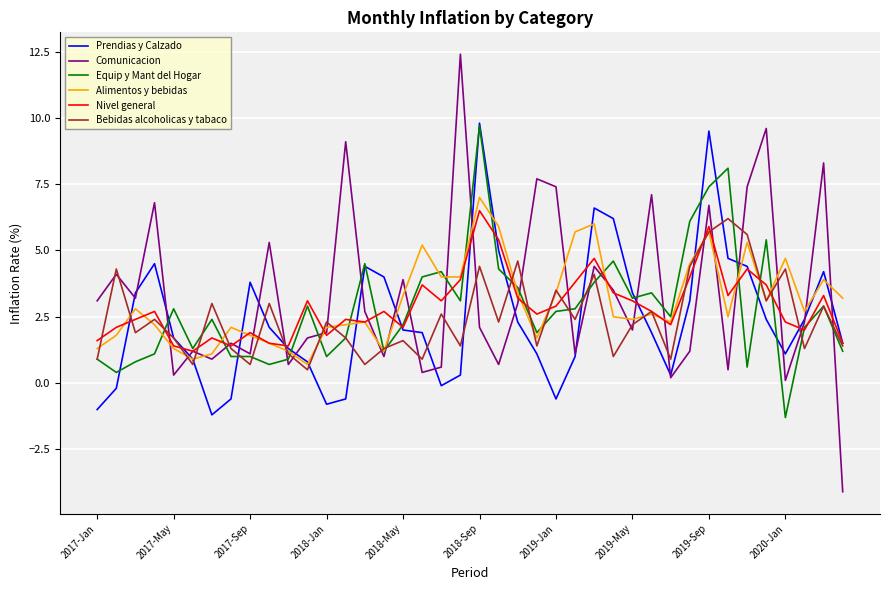

What is the difference between the maximum and minimum values in the Nivel general series?

5.3